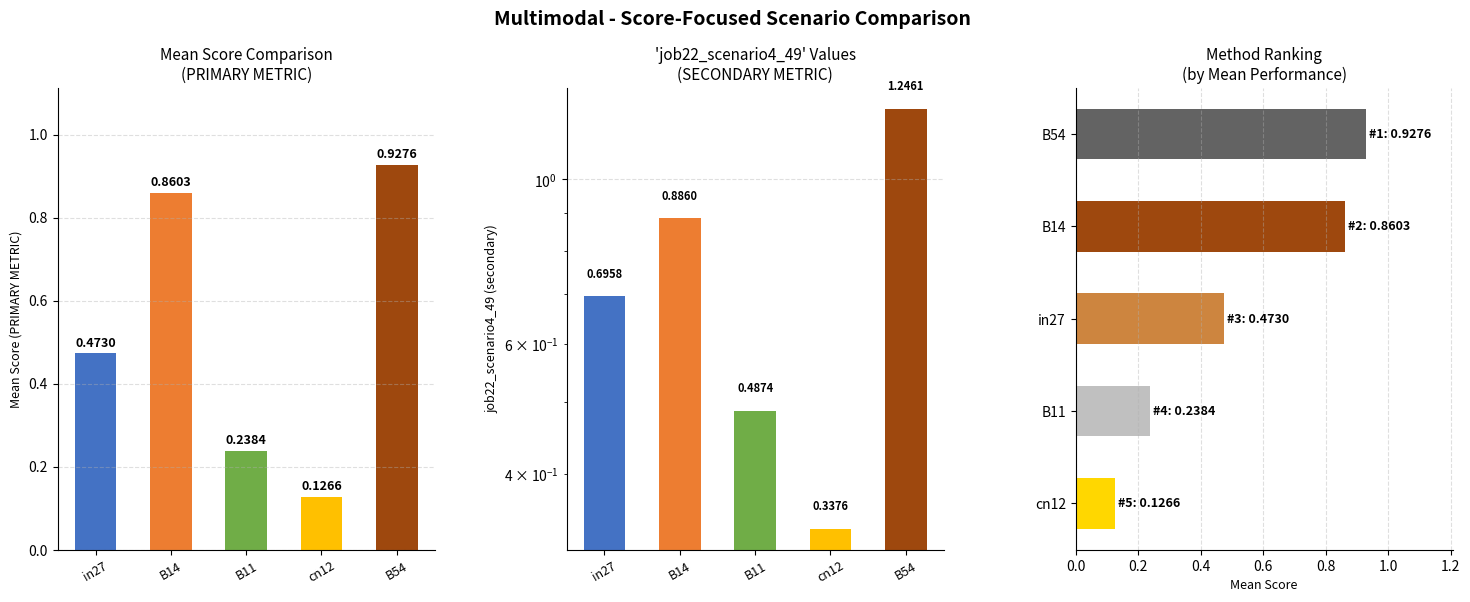

How many bars are there in each group?

3